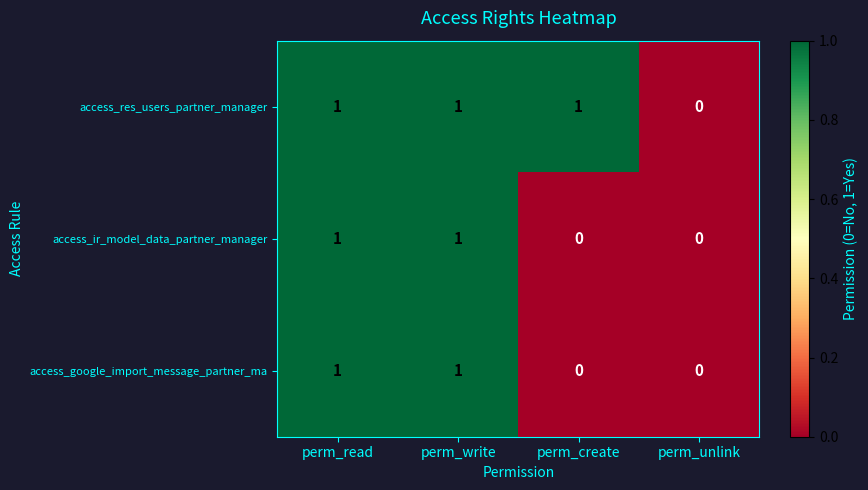

How many access_google_import_message_partner_ma values are between 0 and 1?

4